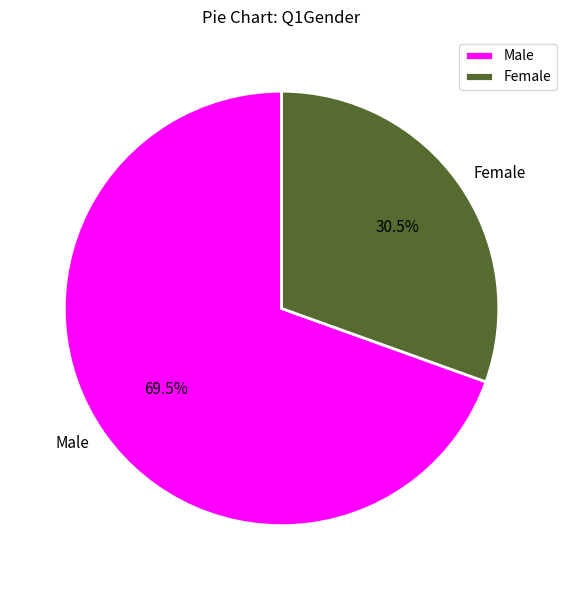

To the nearest percent, what is the average slice percentage?

50%